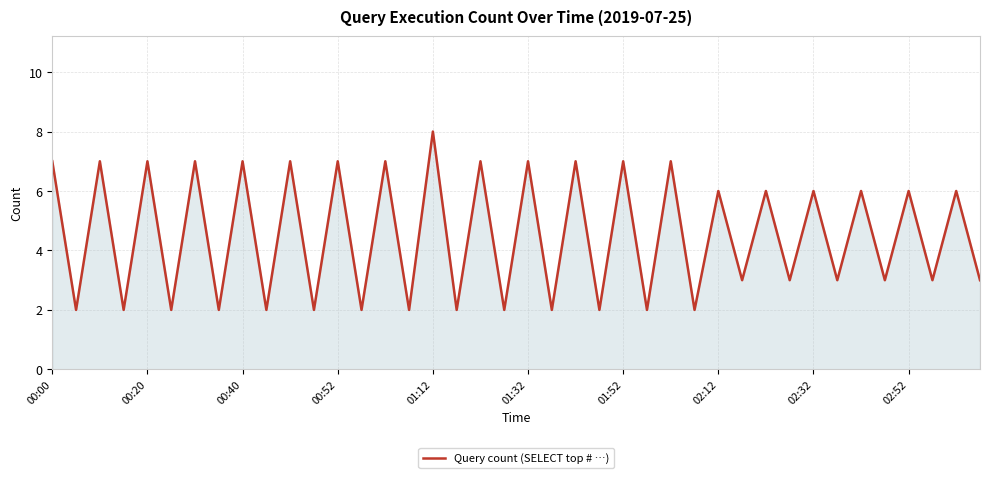

What is the maximum value shown in the chart?

8